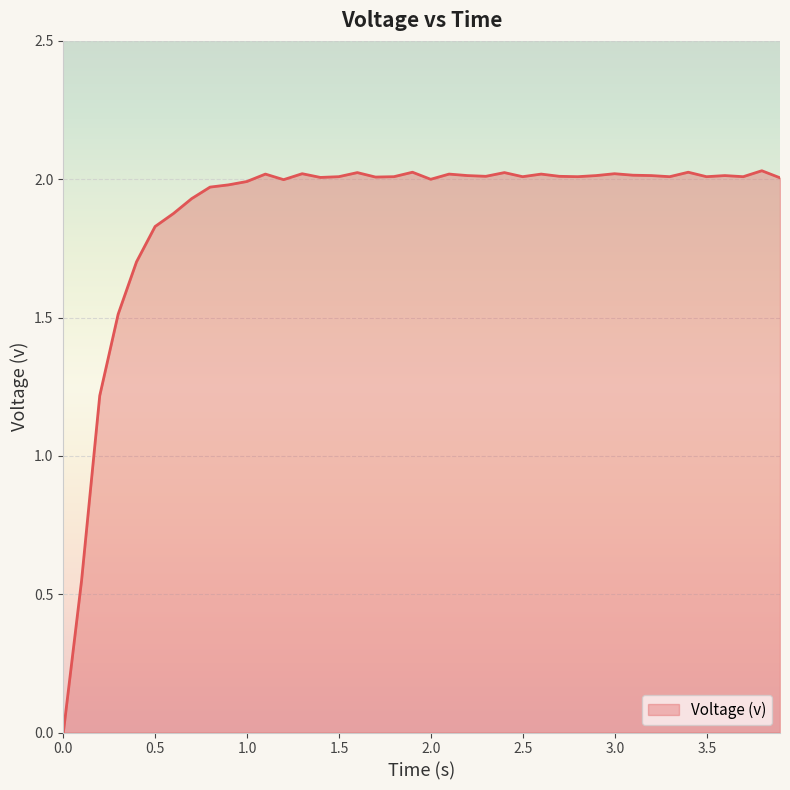

Does the chart have visible grid lines?

Yes